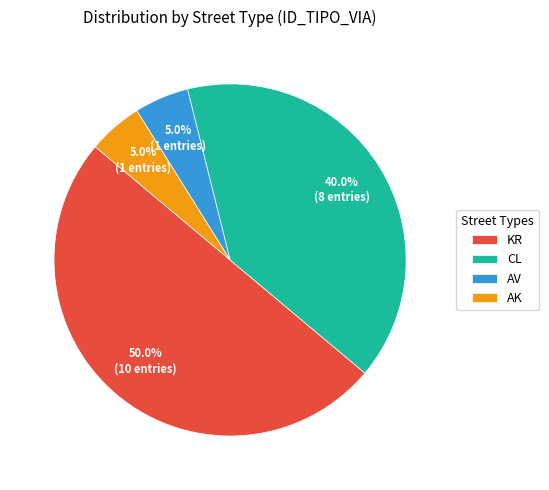

Does AV represent more than half of the total?

No